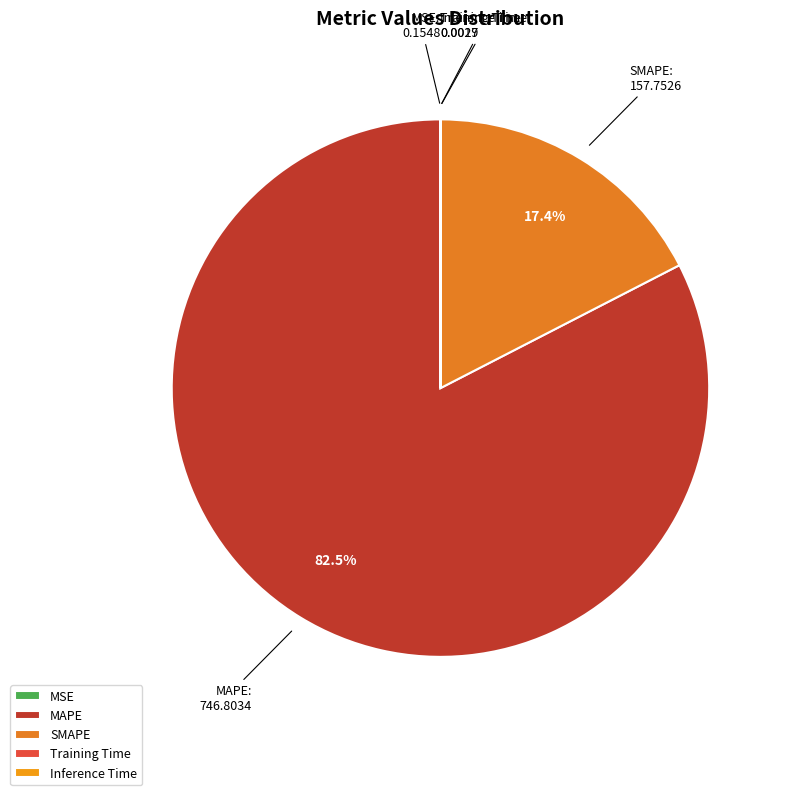

Does MAPE account for over 50% of the chart?

Yes